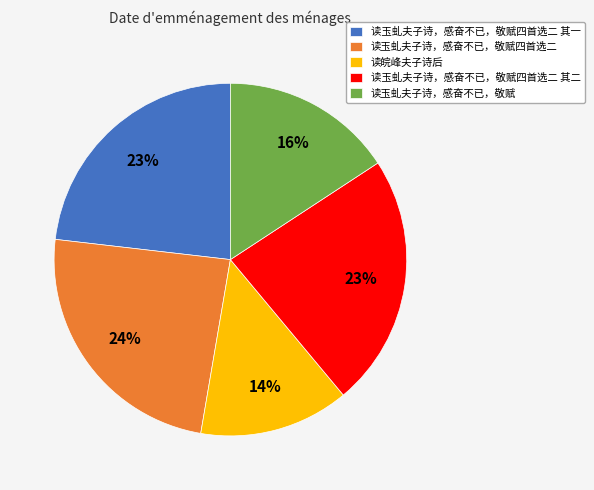

Is there a majority slice in this chart?

No